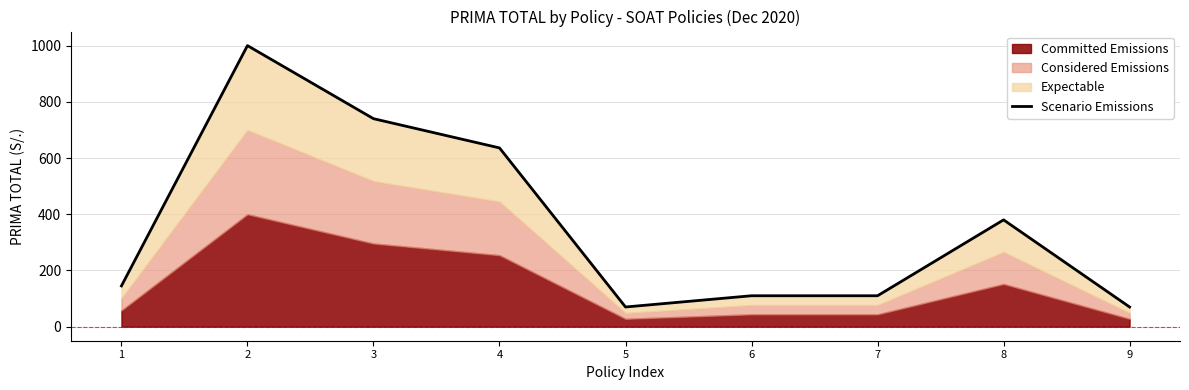

Count the number of values greater than 145.

4